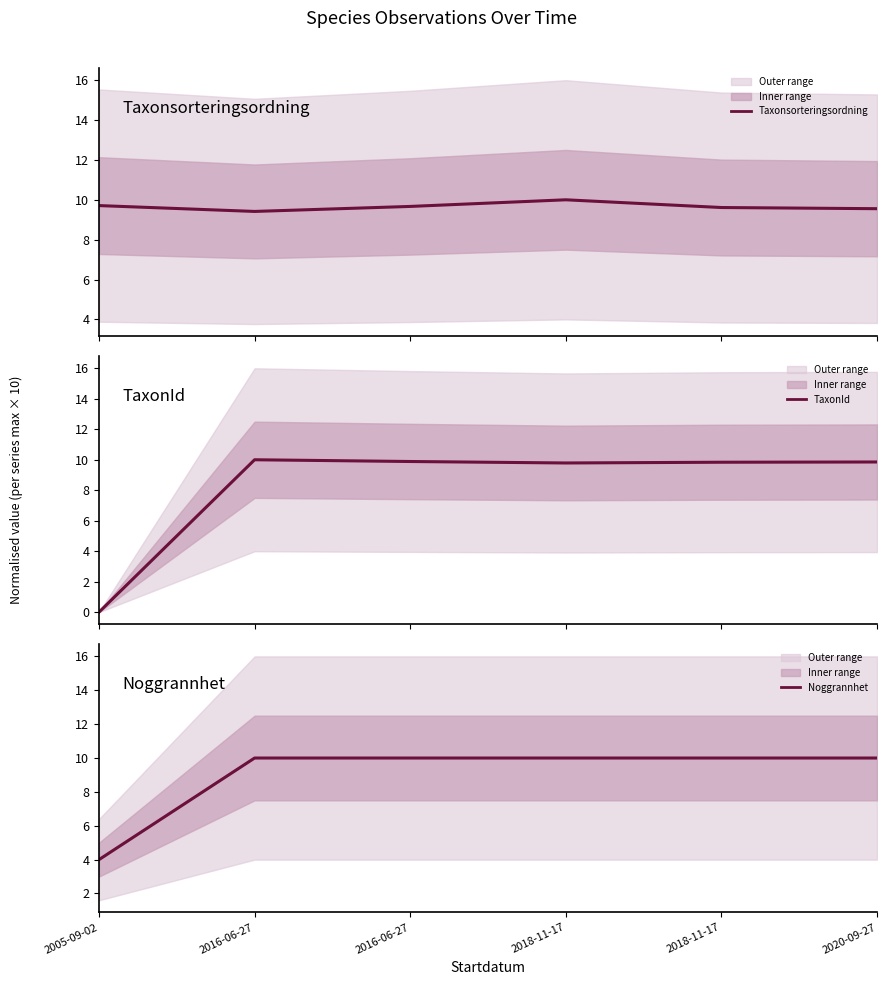

True or false: TaxonId has more than 1 interior local peaks.

False